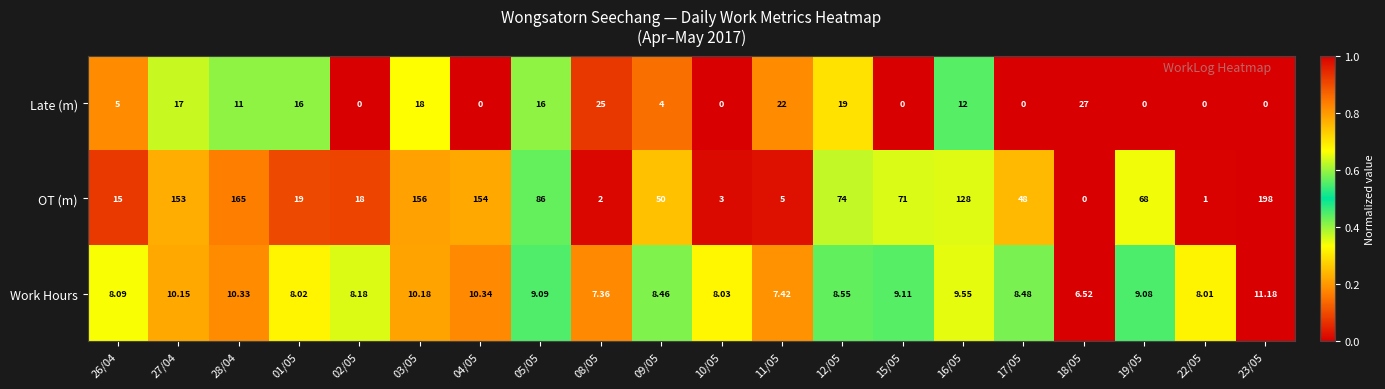

Count the number of data series in this chart.

3